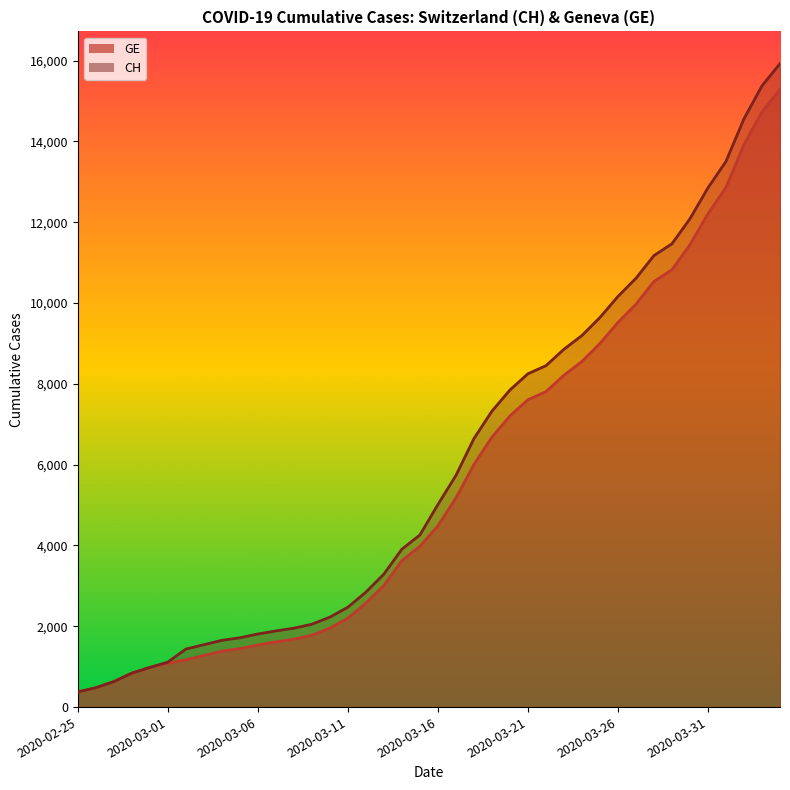

What is the greatest value displayed?

15926